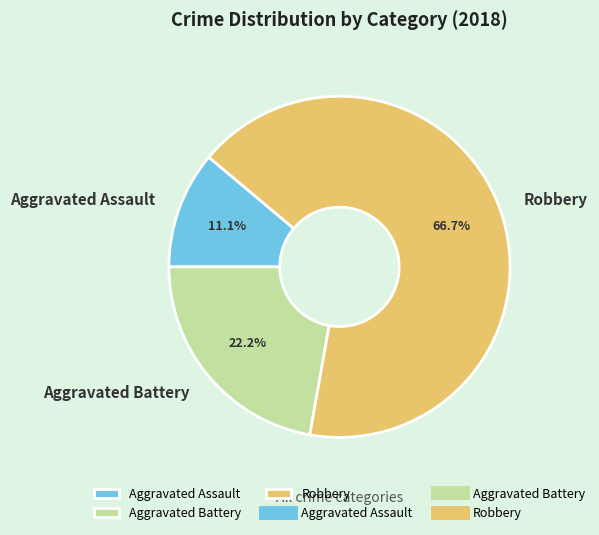

Is there any slice that represents more than half of the pie?

Yes